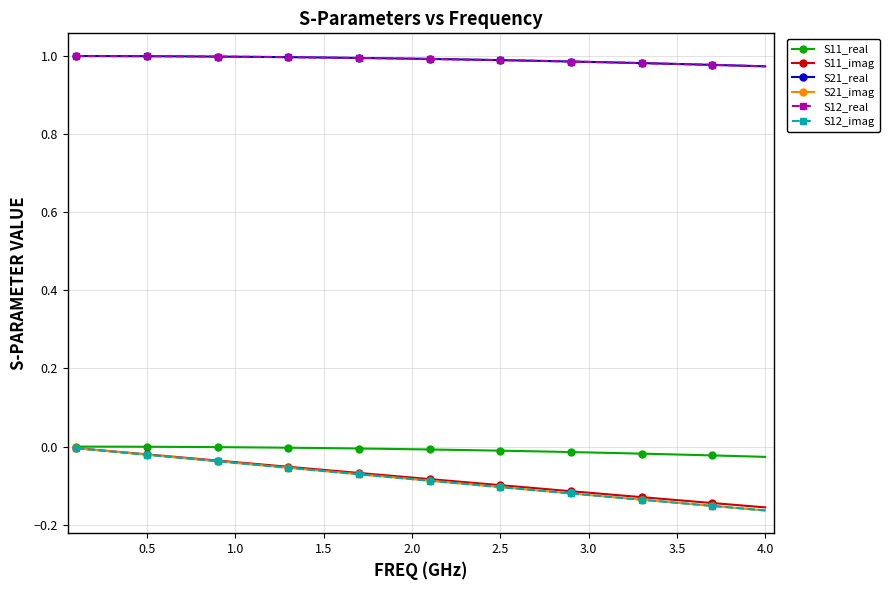

What is the difference between the maximum and minimum values in the S21_imag series?

0.2